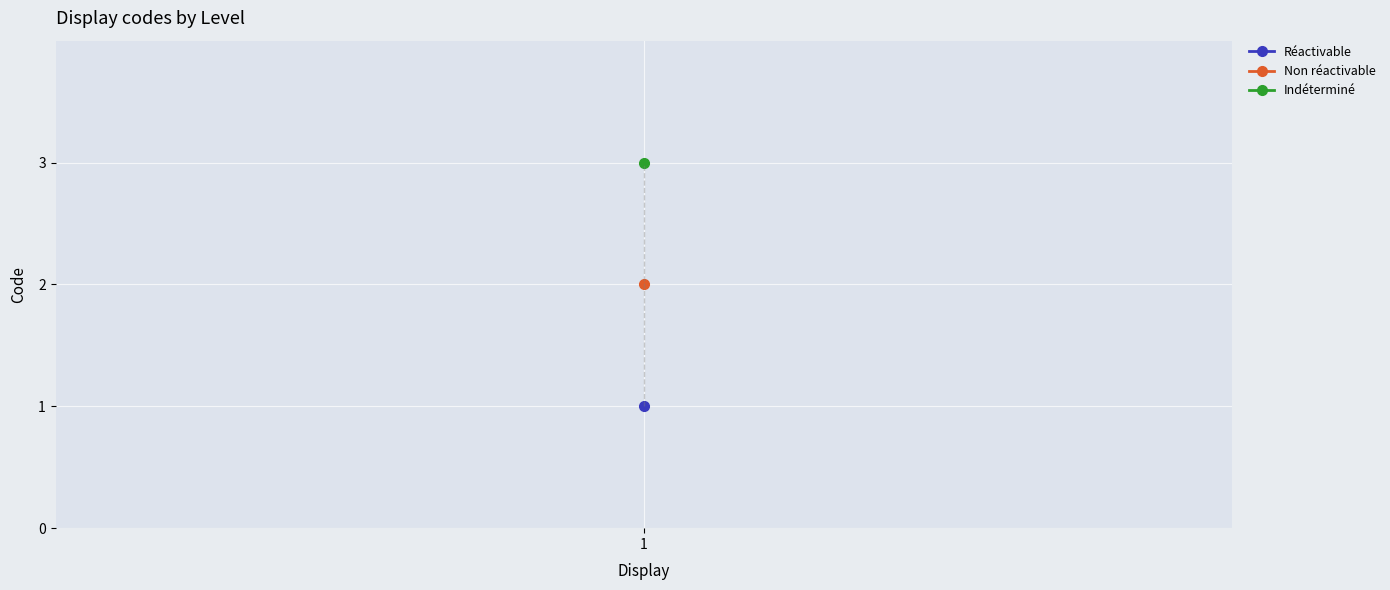

How many values exceed 2?

1